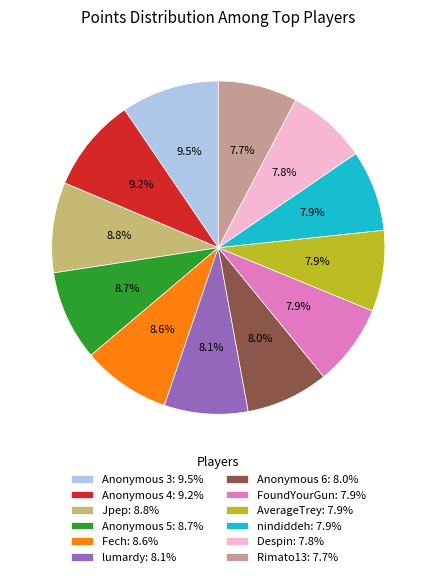

True or false: Anonymous 5 accounts for 3% of the total.

False